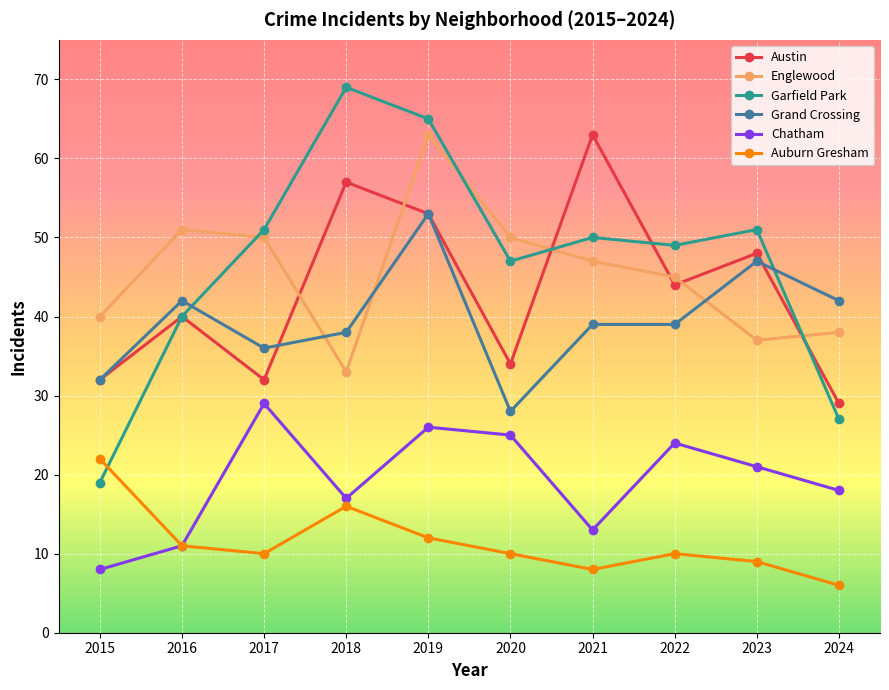

What is the difference between the Auburn Gresham values at 2020 and 2024?

4